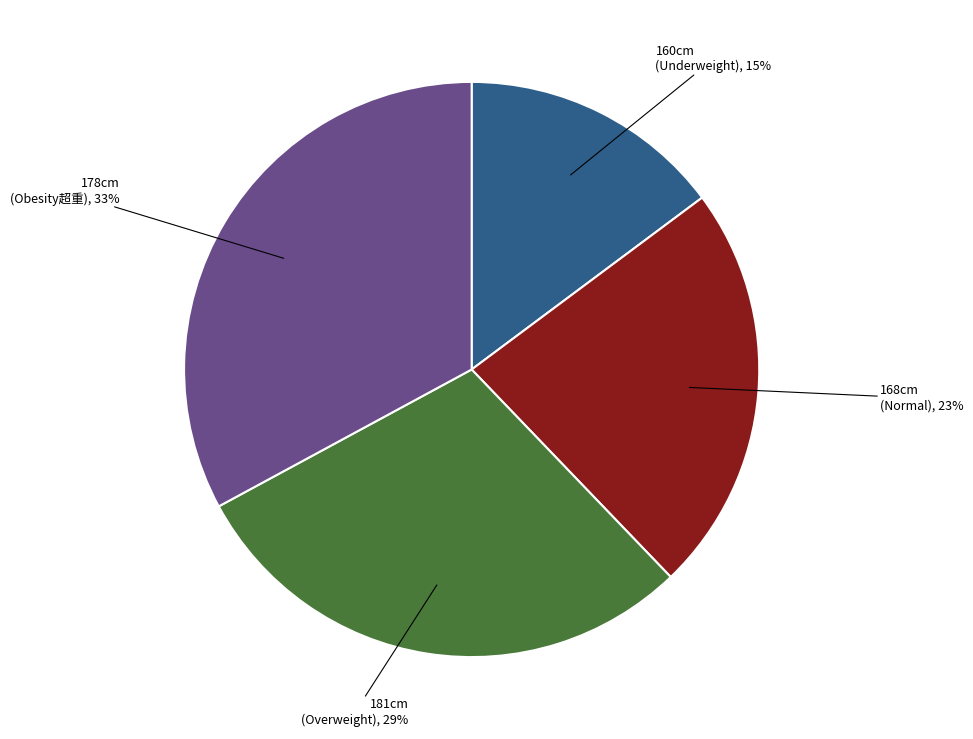

Is there a majority slice in this chart?

No